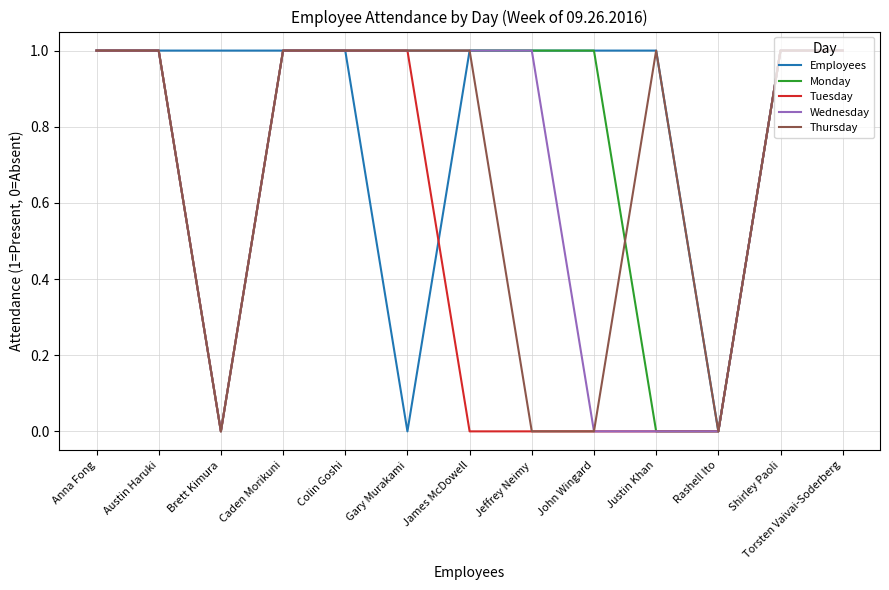

What is the average value of the Monday series?

1